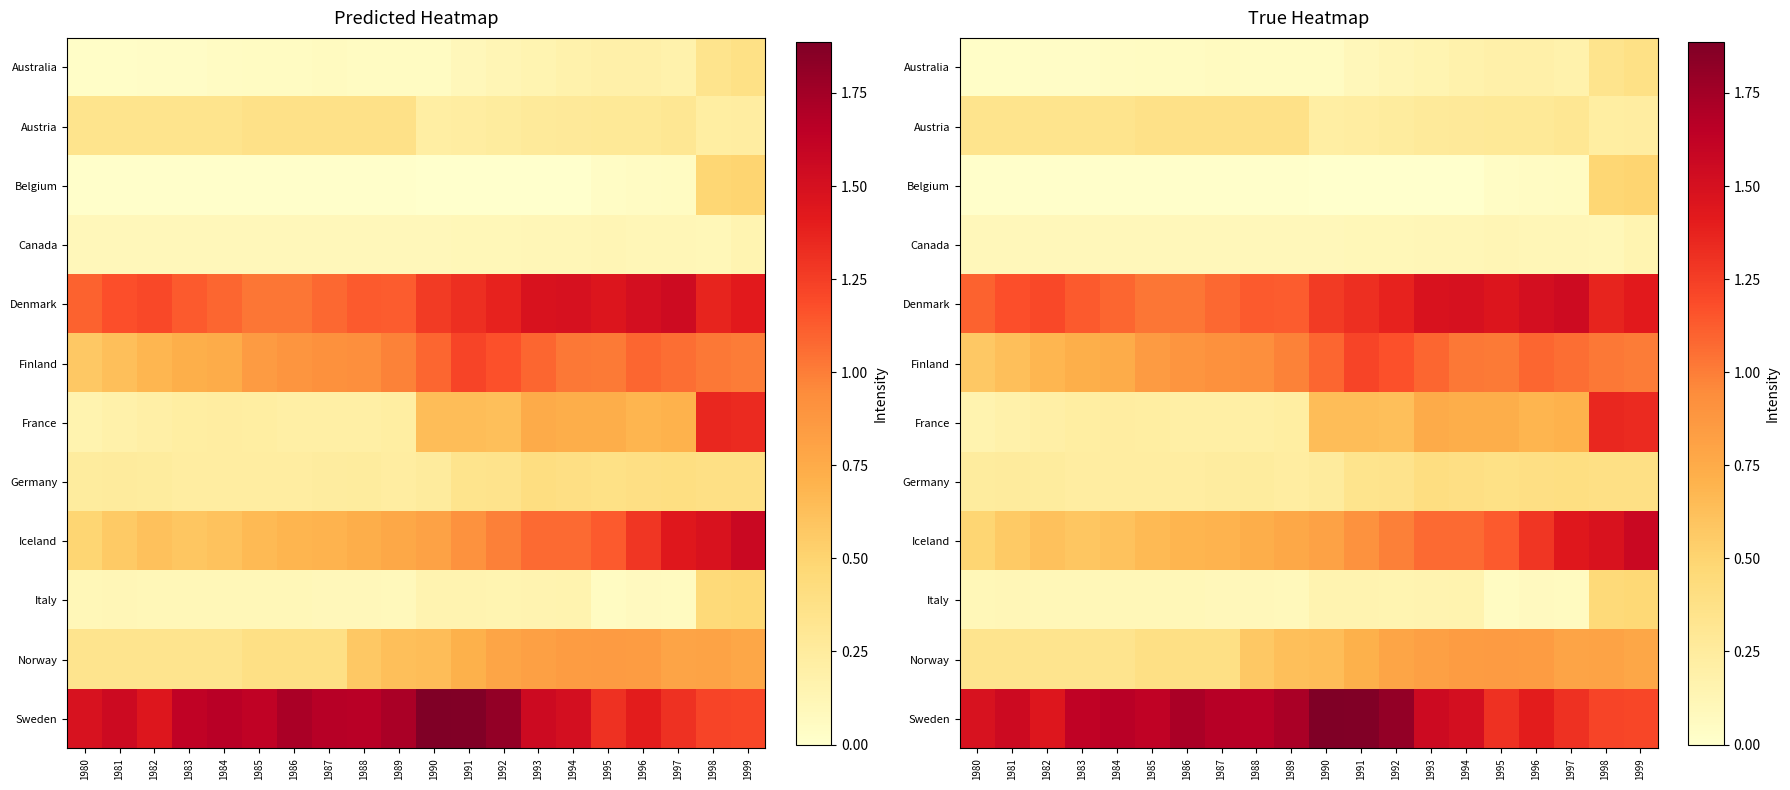

What is the difference between the second highest and minimum values in the Germany series?

0.2